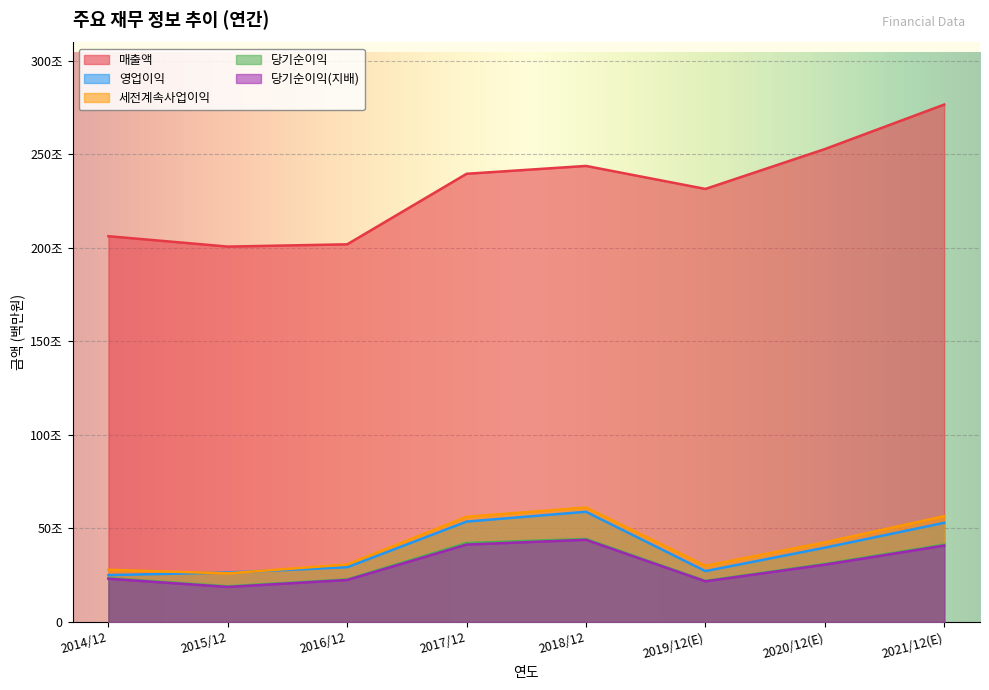

What is the difference between the highest and lowest values at 2021/12(E)?

2357547